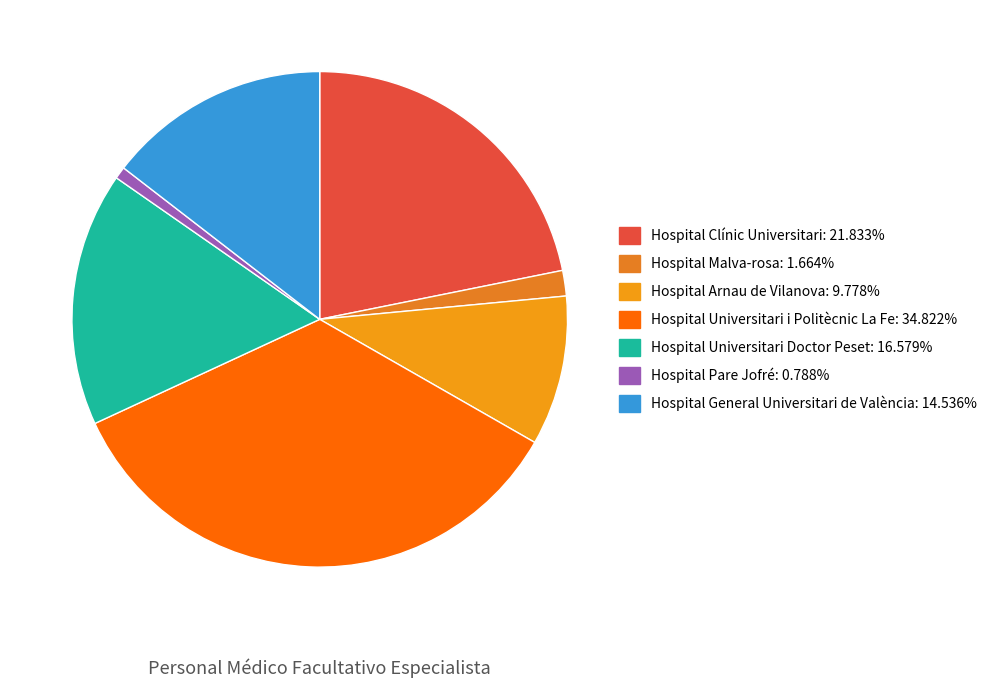

What is the largest slice in the pie chart?

Hospital Universitari i Politècnic La Fe